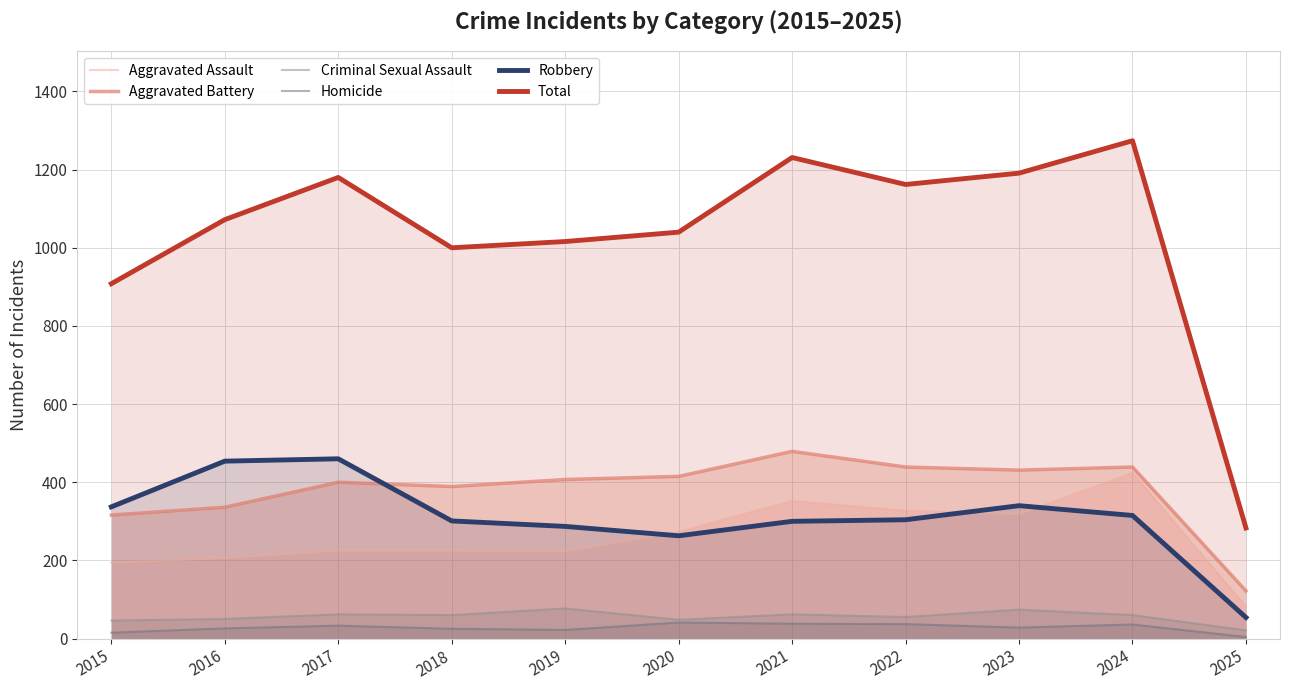

What is the total value across all series at 2023?

2382